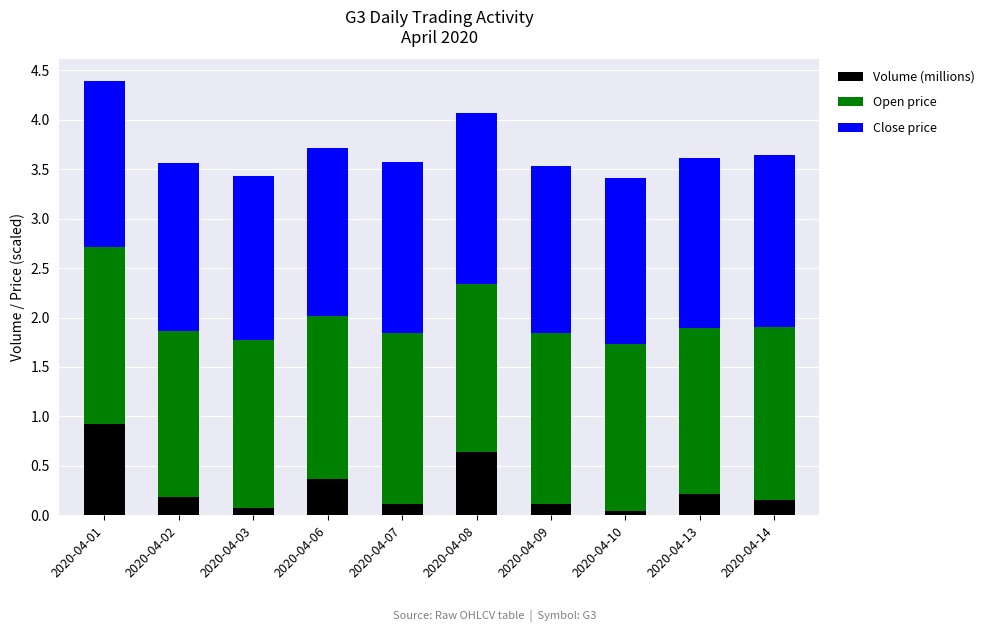

The Volume (millions) series shows 0.2 at 2020-04-02. True or false?

True